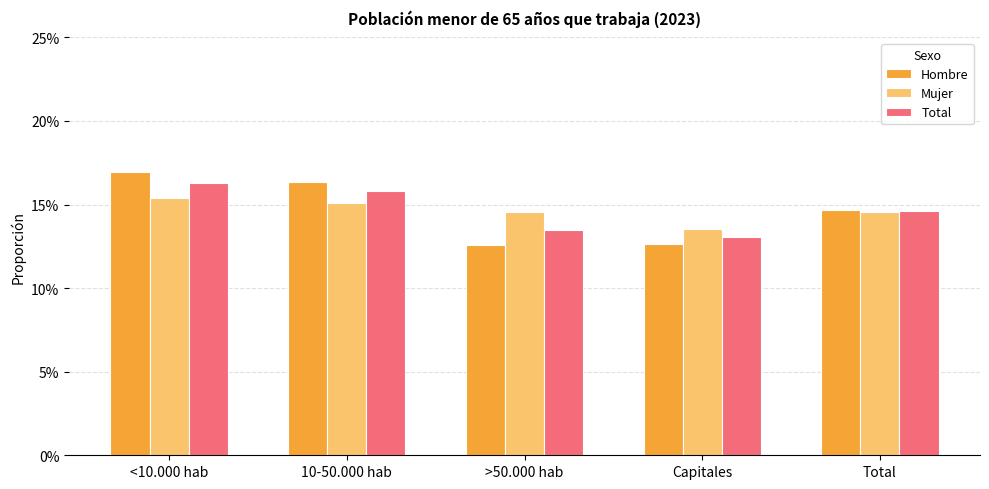

At how many categories does at least one series exceed 0?

5